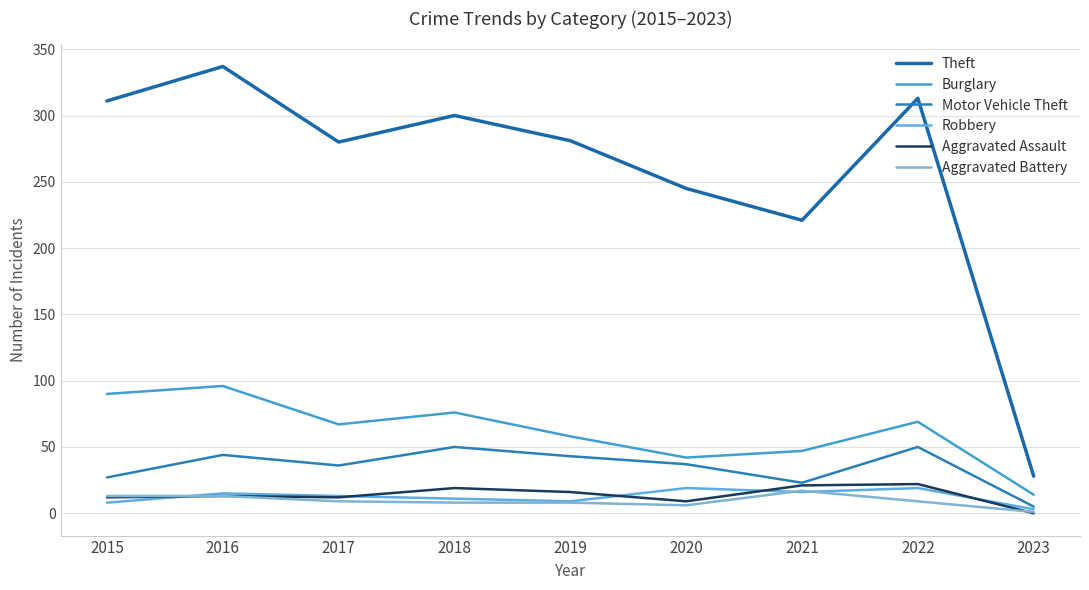

Rank the categories by Motor Vehicle Theft value from highest to lowest.

2018, 2022, 2016, 2019, 2020, 2017, 2015, 2021, 2023